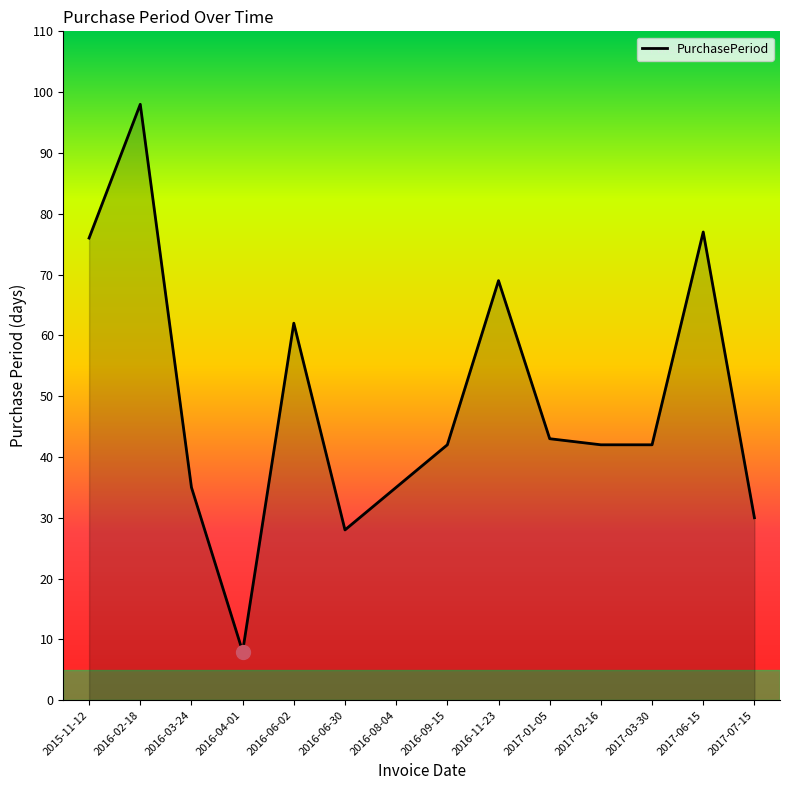

What position from the right is 2016-06-02?

10